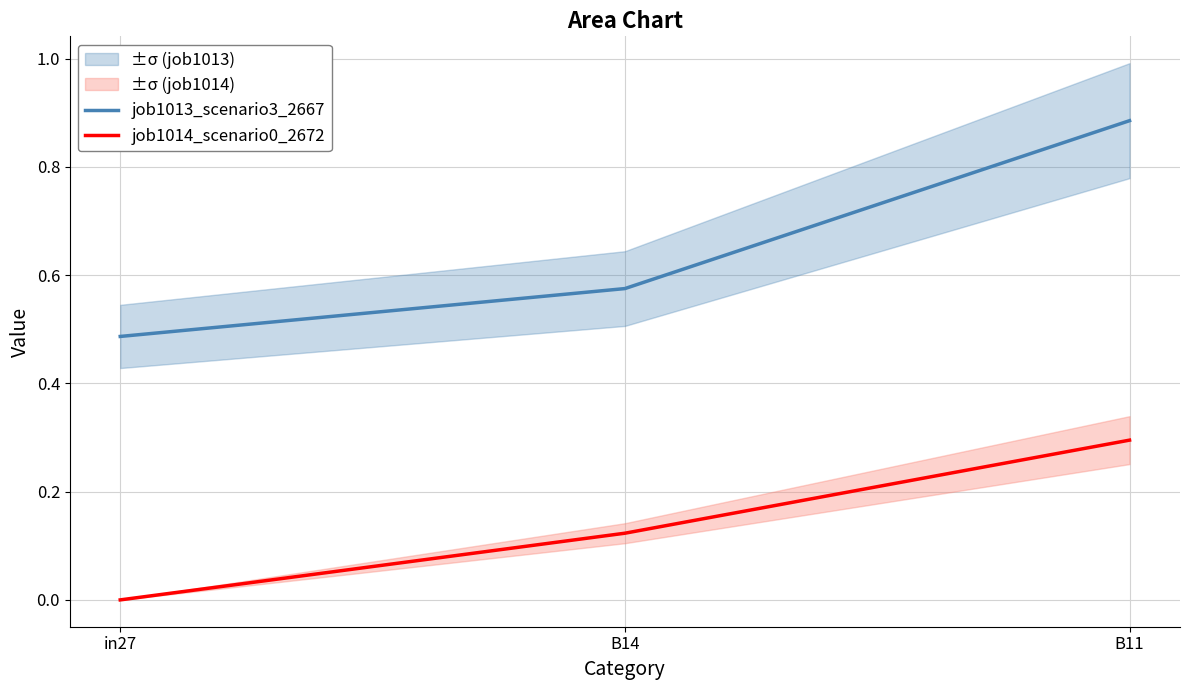

True or false: job1013_scenario3_2667 has a value of 0.3 at B14.

False